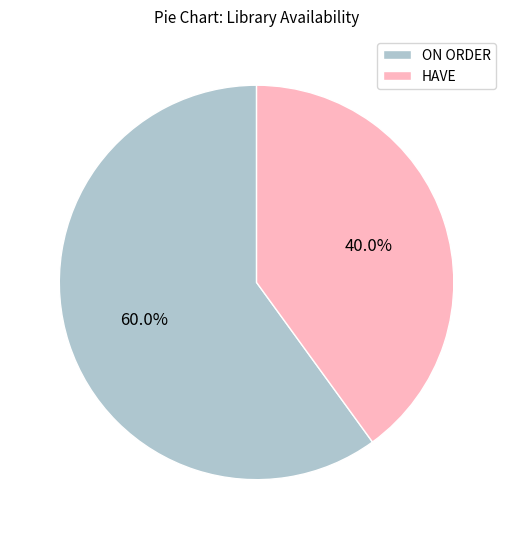

Which category has the smallest portion of the pie?

HAVE